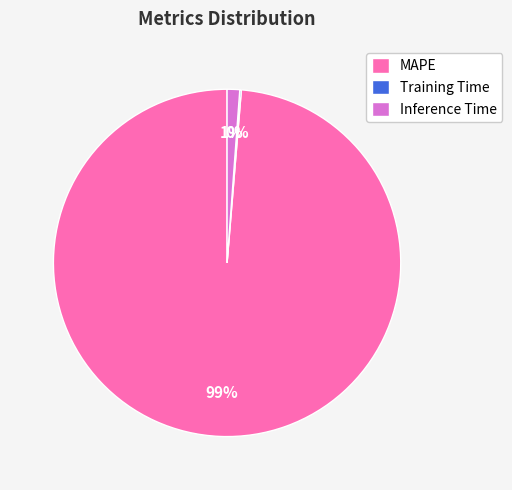

What is the majority slice?

MAPE